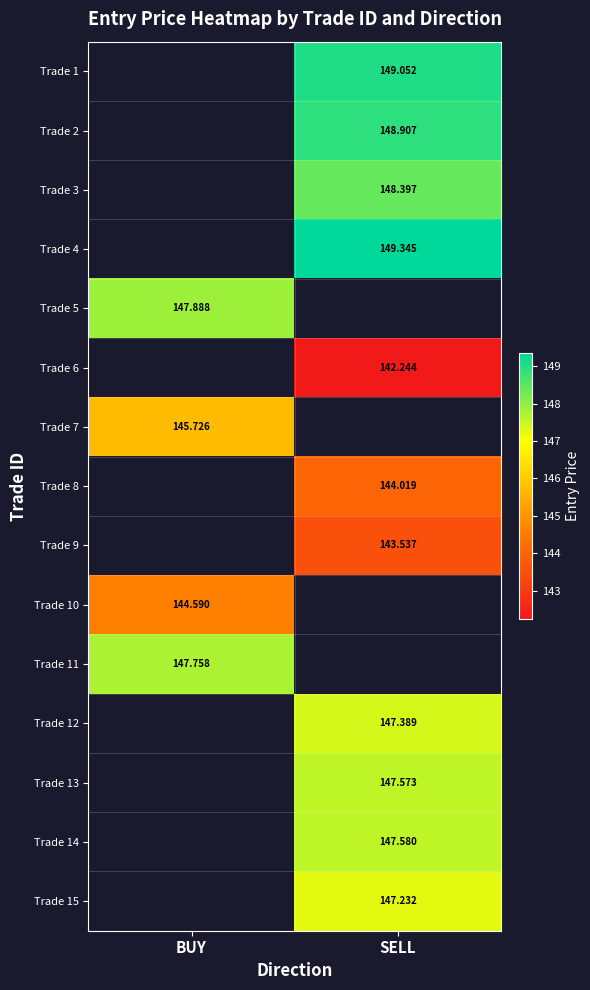

Is the value of Trade 14 at SELL greater than the value of Trade 5 at BUY?

No